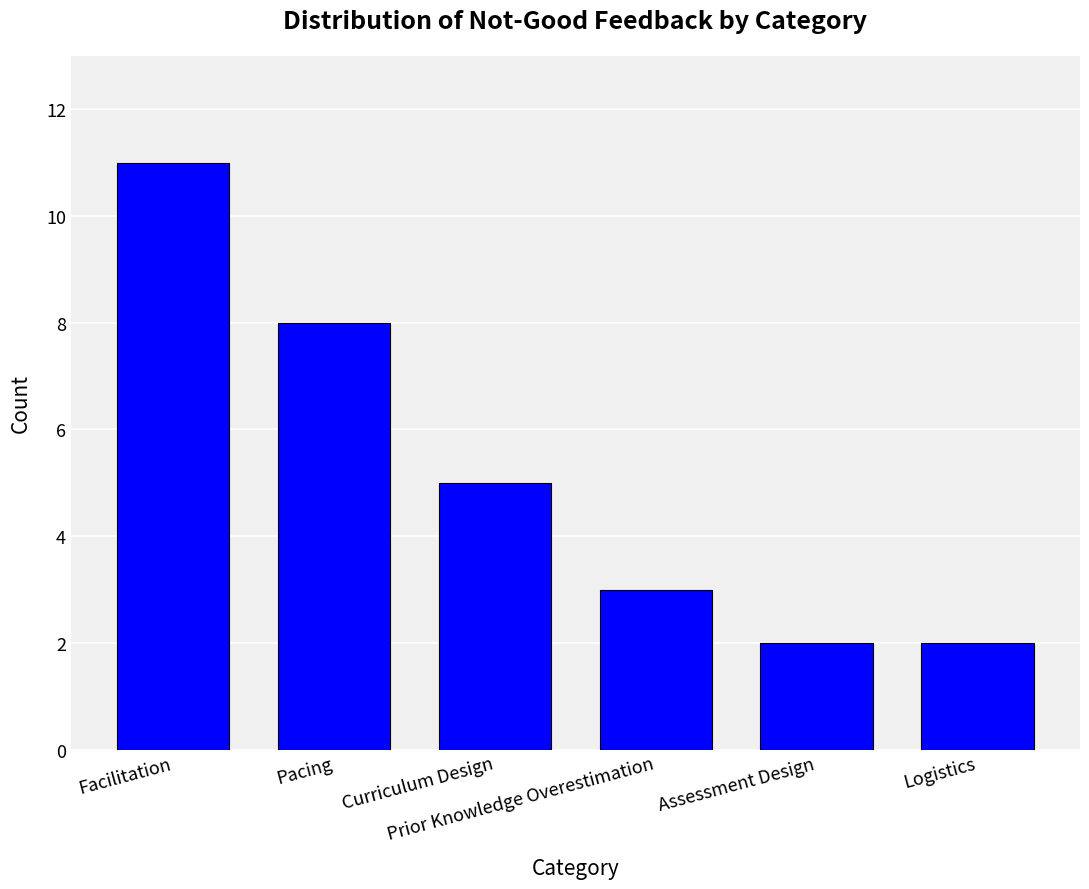

How many data points are less than 5?

3